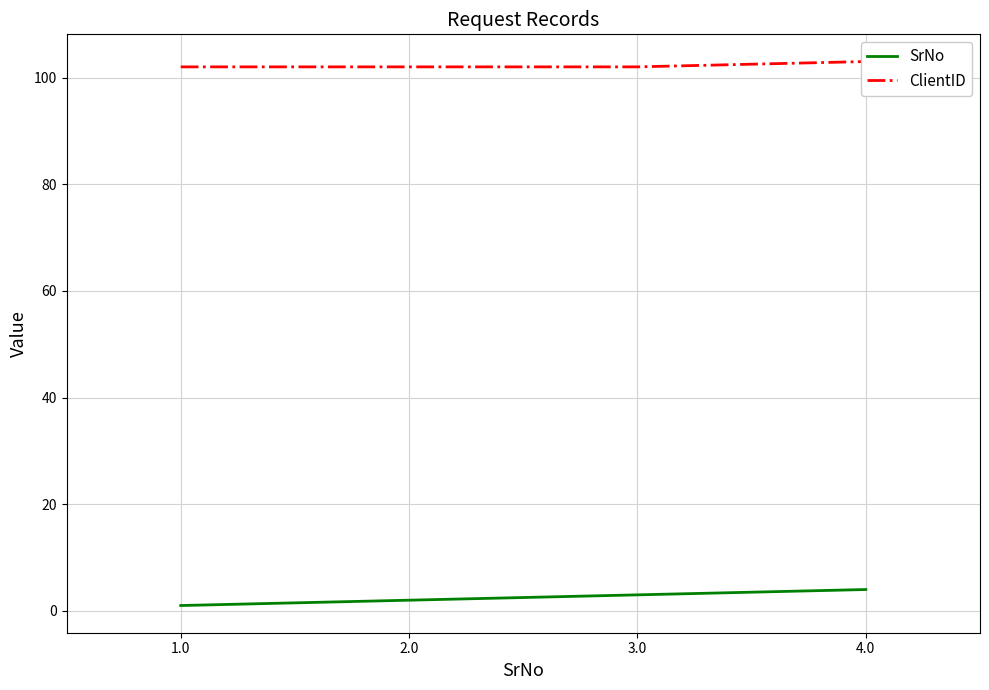

What is the value of the SrNo point at the 1st from the left?

1